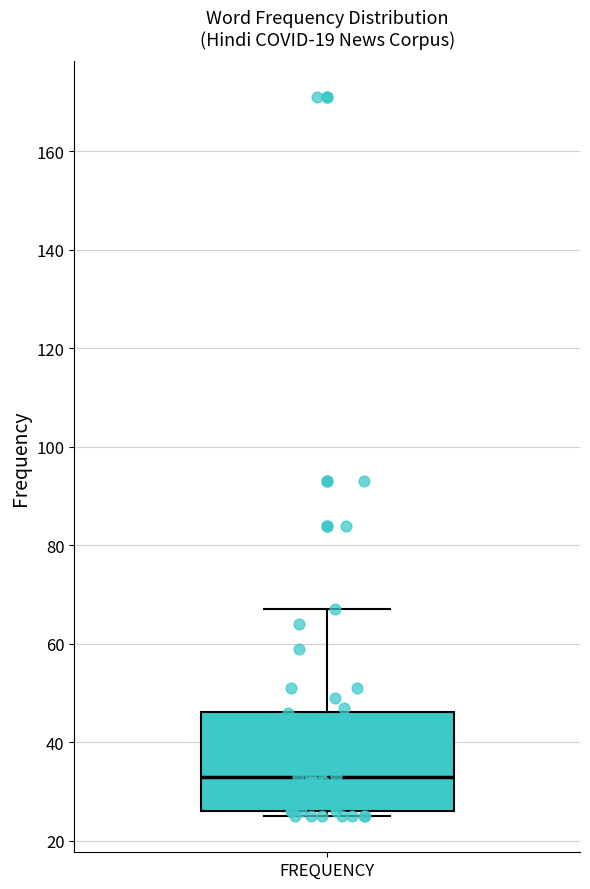

Where is the upper edge of the box for FREQUENCY on the y-axis? The values are not printed on the chart, so give them approximately, as read against the axis.

46